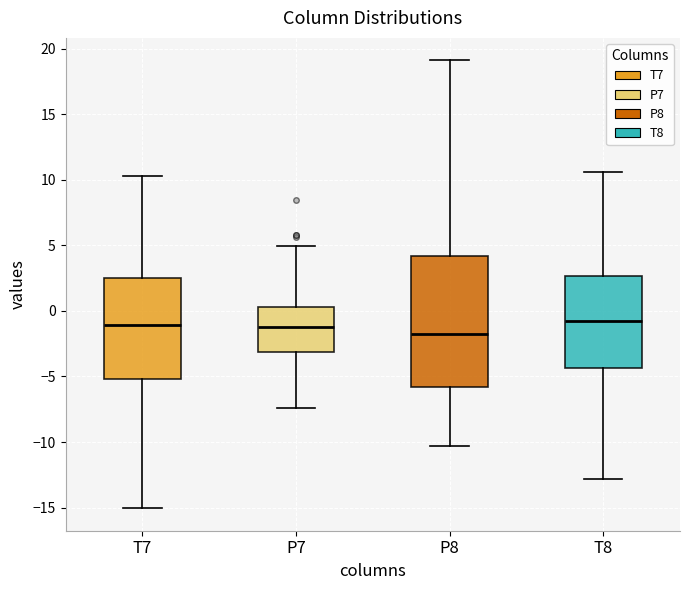

Which box has the lowest median line?

P8